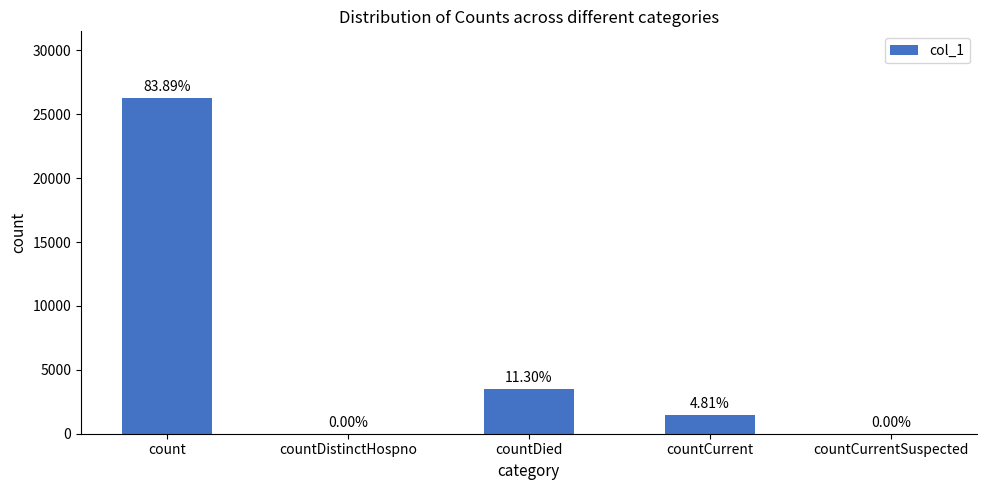

Reading right to left, extract all data points from this chart.

countCurrentSuspected=0	countCurrent=1503	countDied=3534	countDistinctHospno=0	count=26237